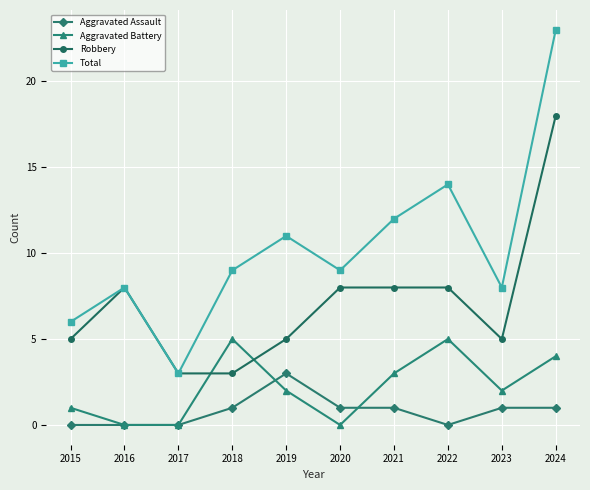

What is the sum of all Total values?

103